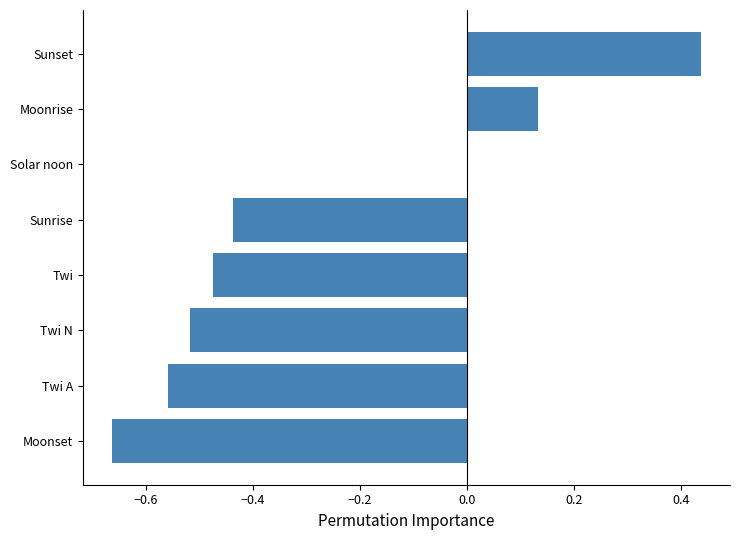

Which category has the highest value across all series?

Sunset